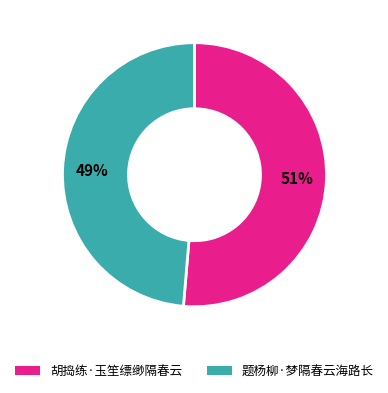

Which has a higher value, 胡捣练·玉笙缥缈隔春云 or 题杨柳·梦隔春云海路长?

胡捣练·玉笙缥缈隔春云